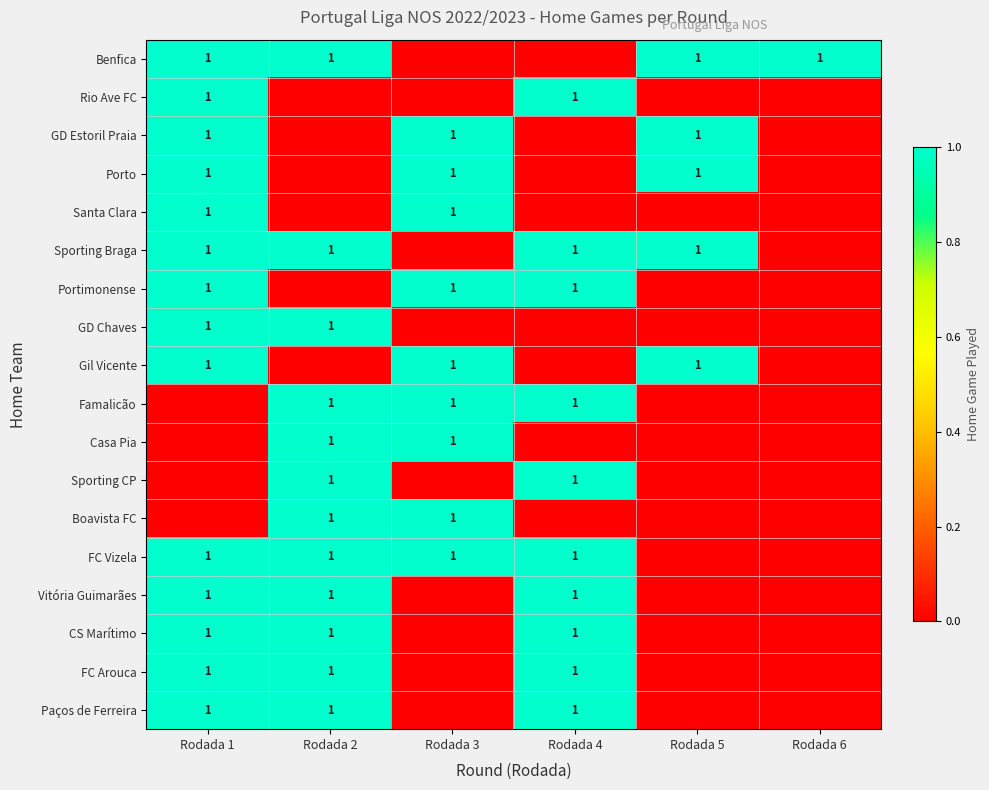

Is it true that CS Marítimo equals 1 at Rodada 4?

True